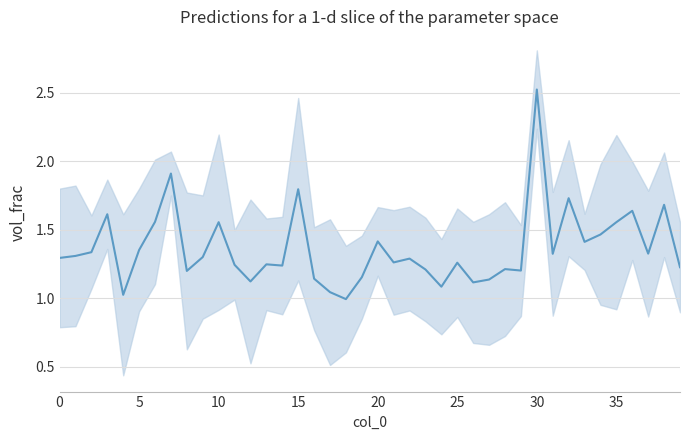

How many points are lower than both their immediate neighbors (excluding endpoints)?

12